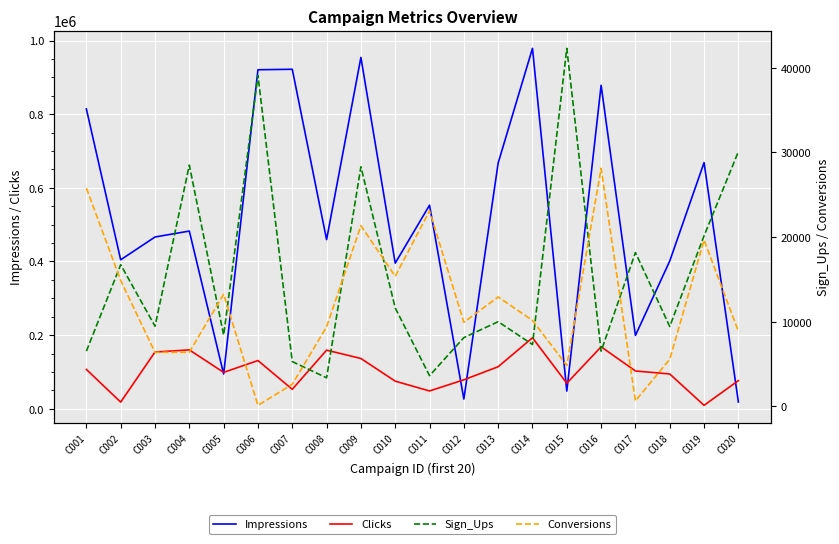

How many categories are shown in the chart?

20